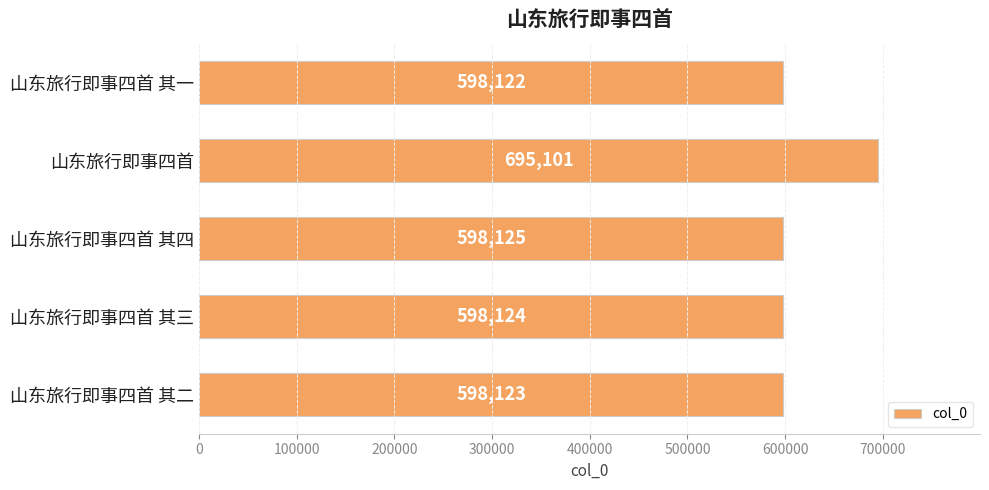

Reading top to bottom, list all the values displayed in this chart.

598122	695101	598125	598124	598123